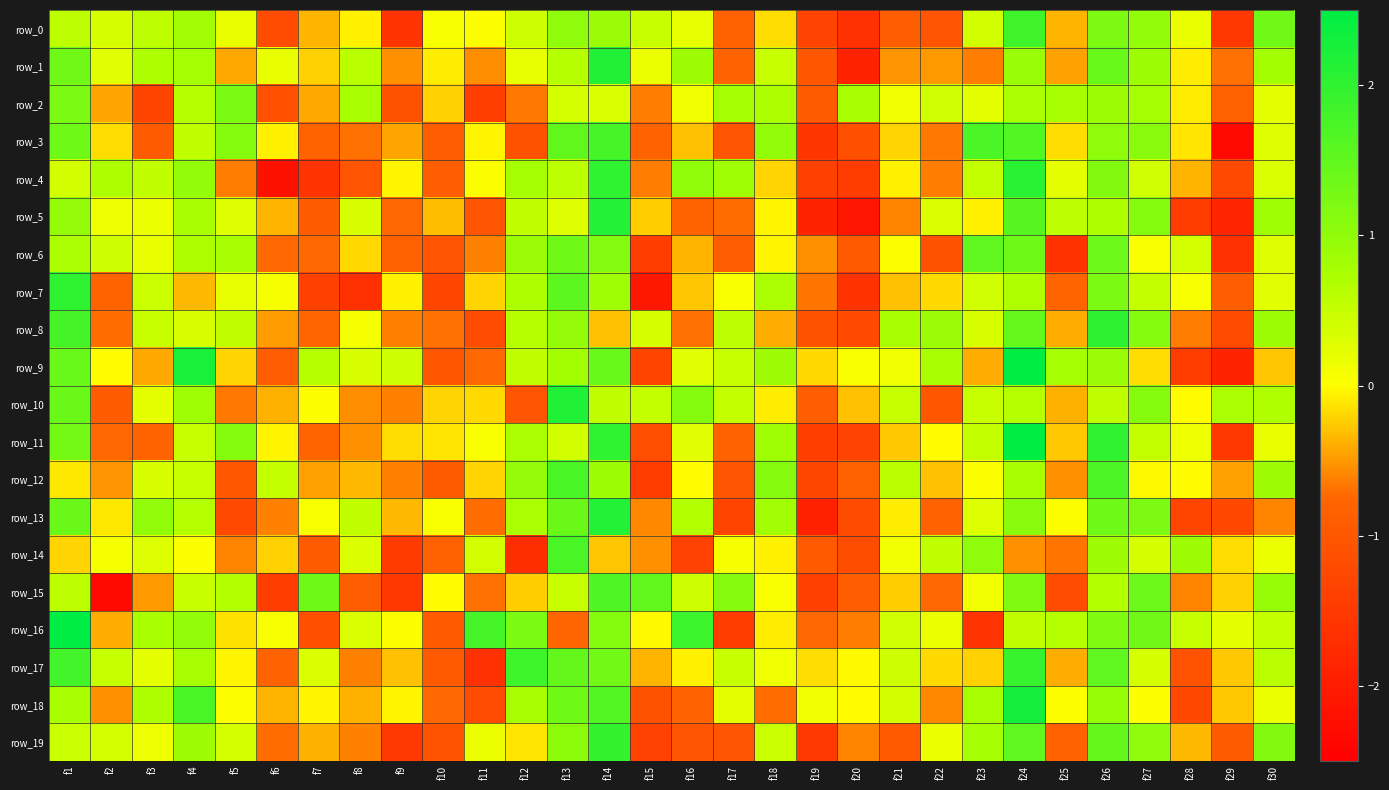

What is the highest value of the row_11 series?

2.9